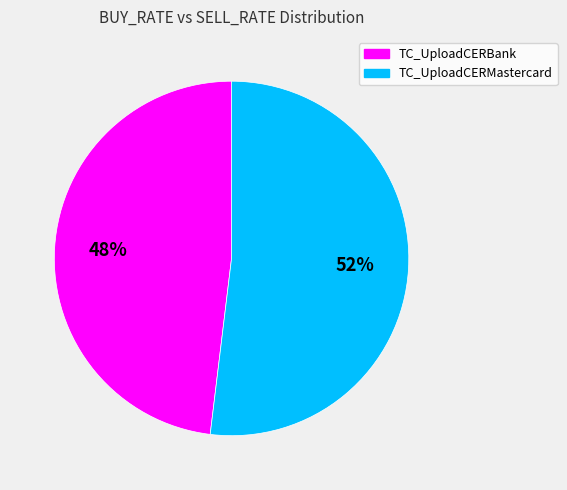

What percentage is the TC_UploadCERBank slice, to the nearest percent?

48%